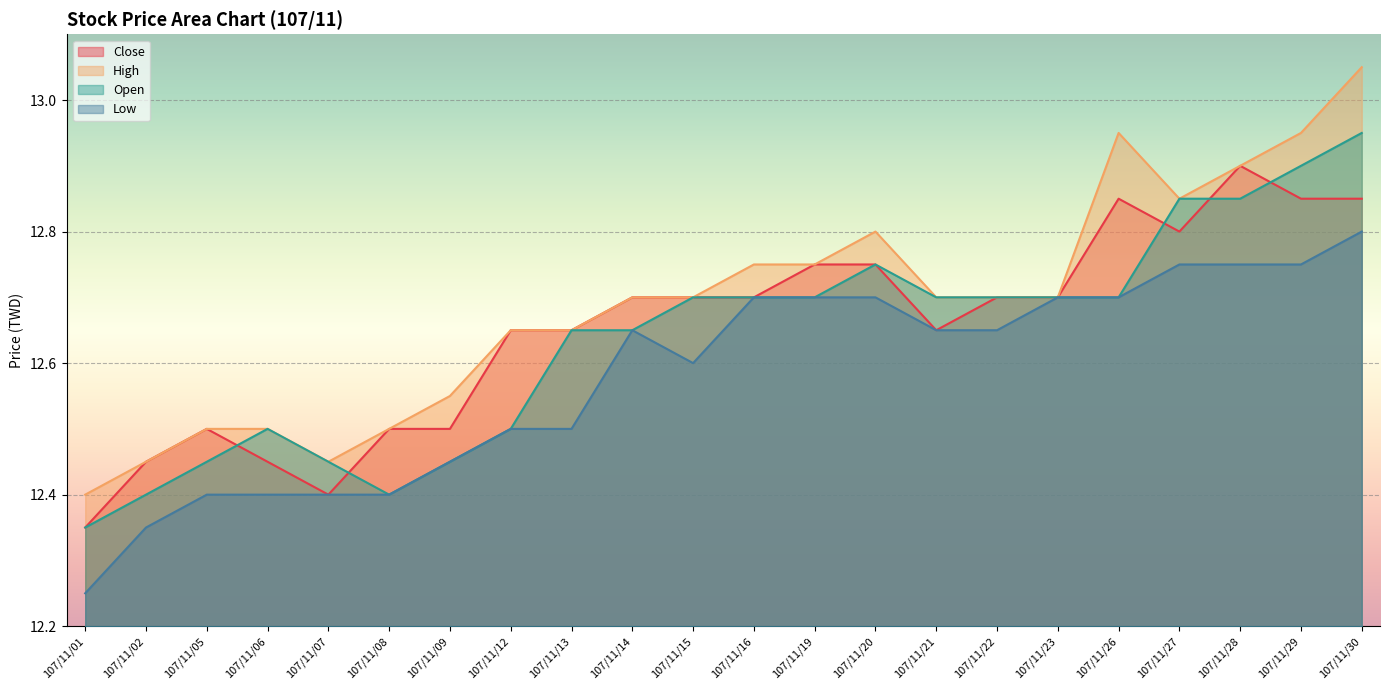

The Open series shows 12.7 at 107/11/15. True or false?

True